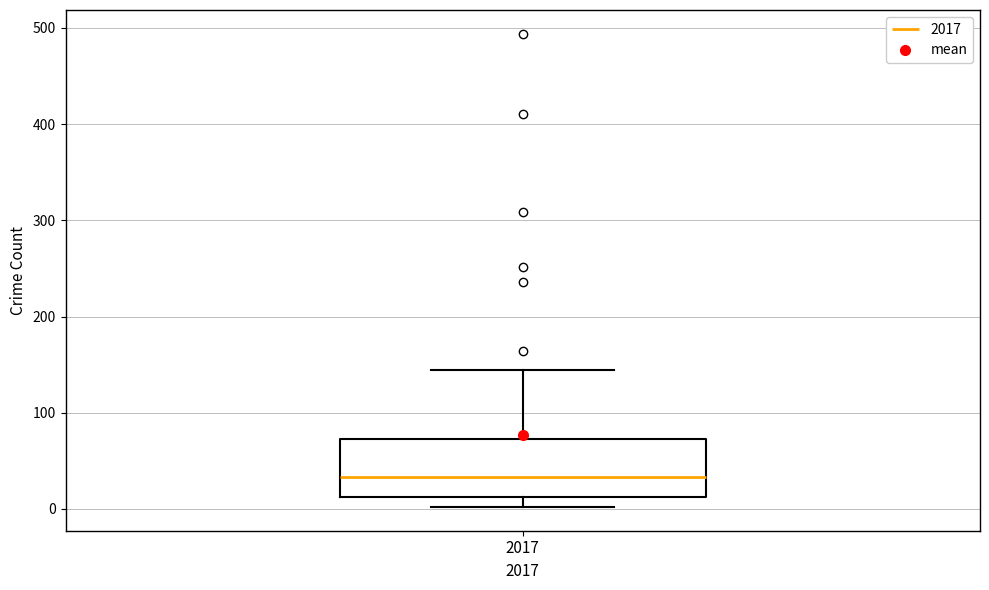

Where is the upper edge of the box at x = 2017 on the y-axis? The values are not printed on the chart, so give them approximately, as read against the axis.

70